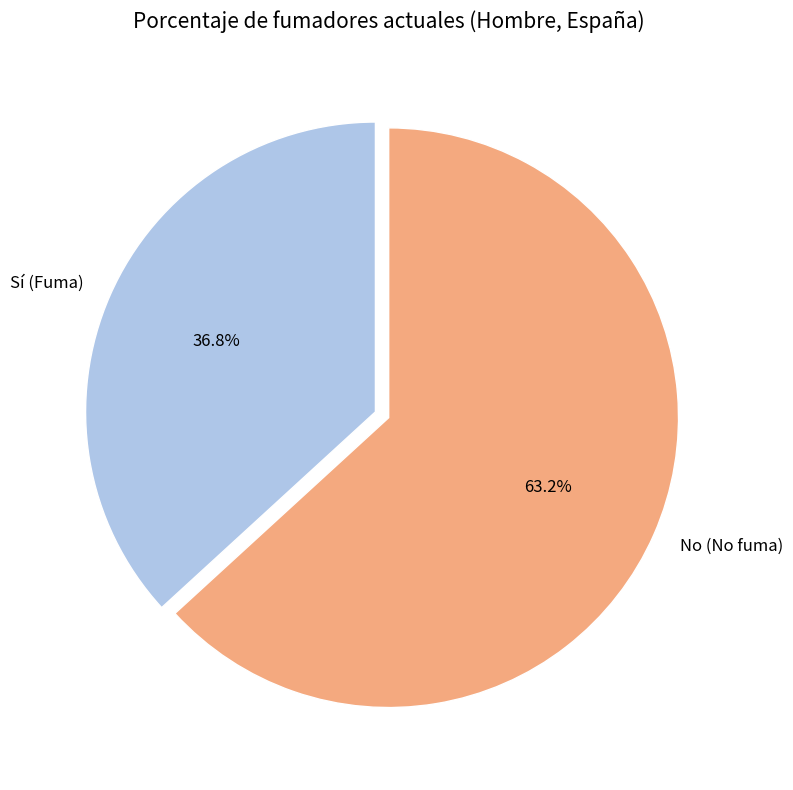

Count the number of slices in the pie.

2